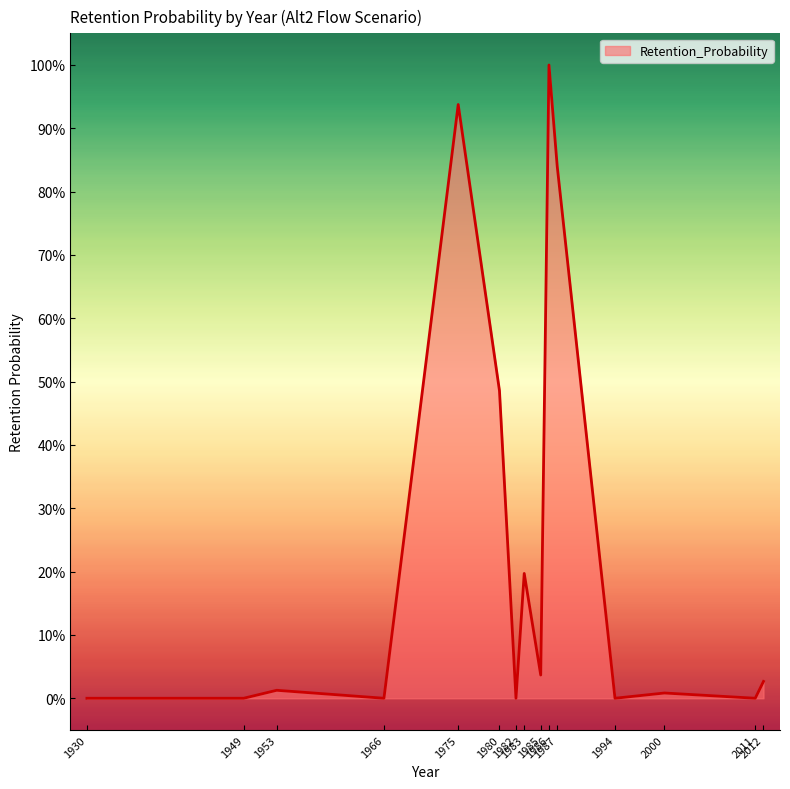

List the labels in order of value, largest first.

1986, 1975, 1987, 1980, 1983, 1985, 2012, 1953, 2000, 2011, 1930, 1949, 1966, 1982, 1994